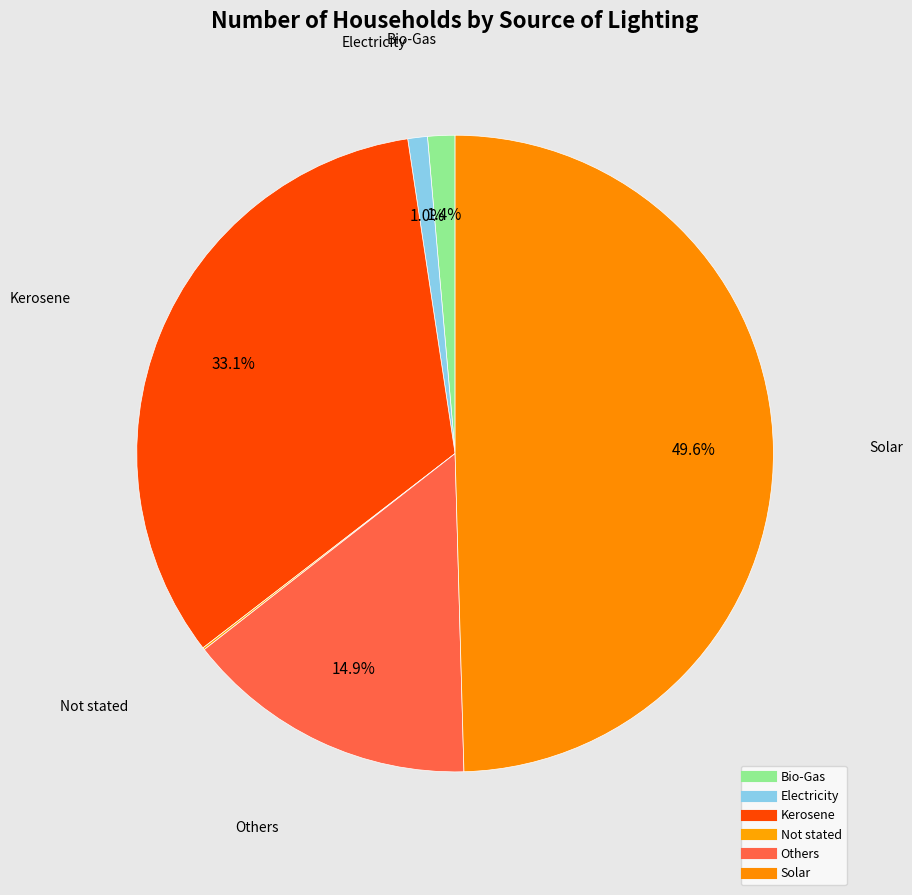

To the nearest percent, what portion does Kerosene represent?

33%